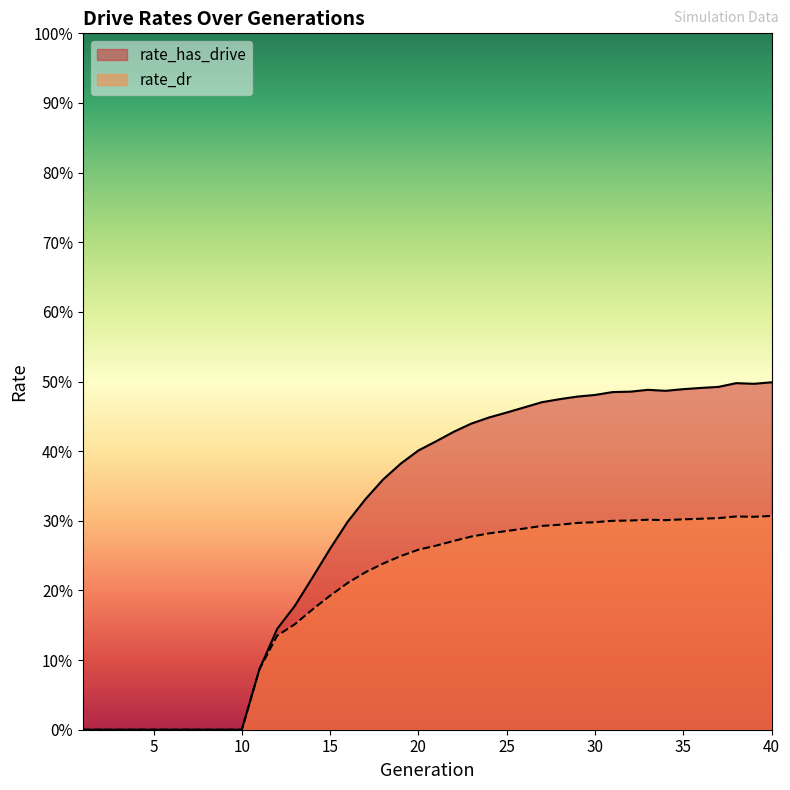

True or false: rate_has_drive and rate_dr cross at least once.

False